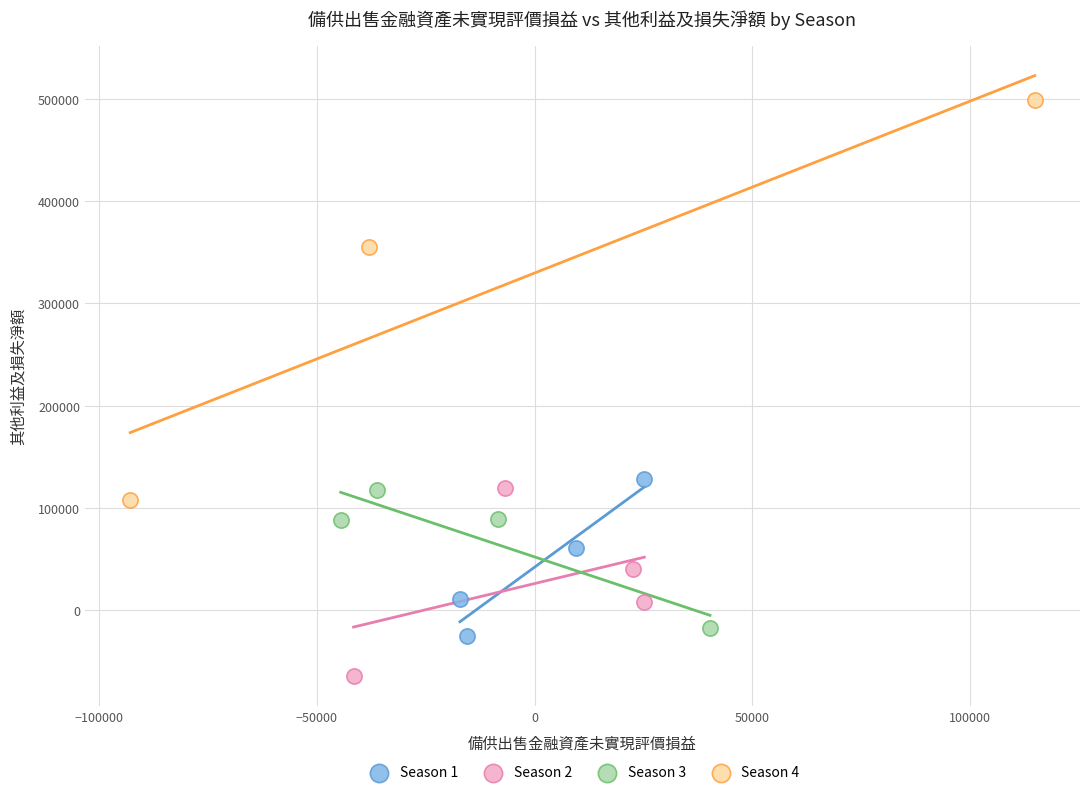

Which series reaches the maximum Y coordinate?

Season 4